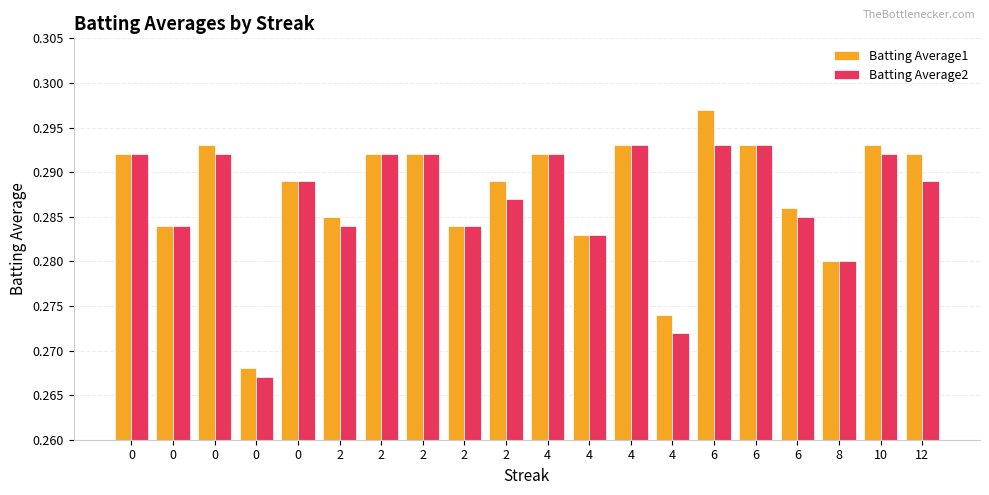

How many bars are there in each group?

2